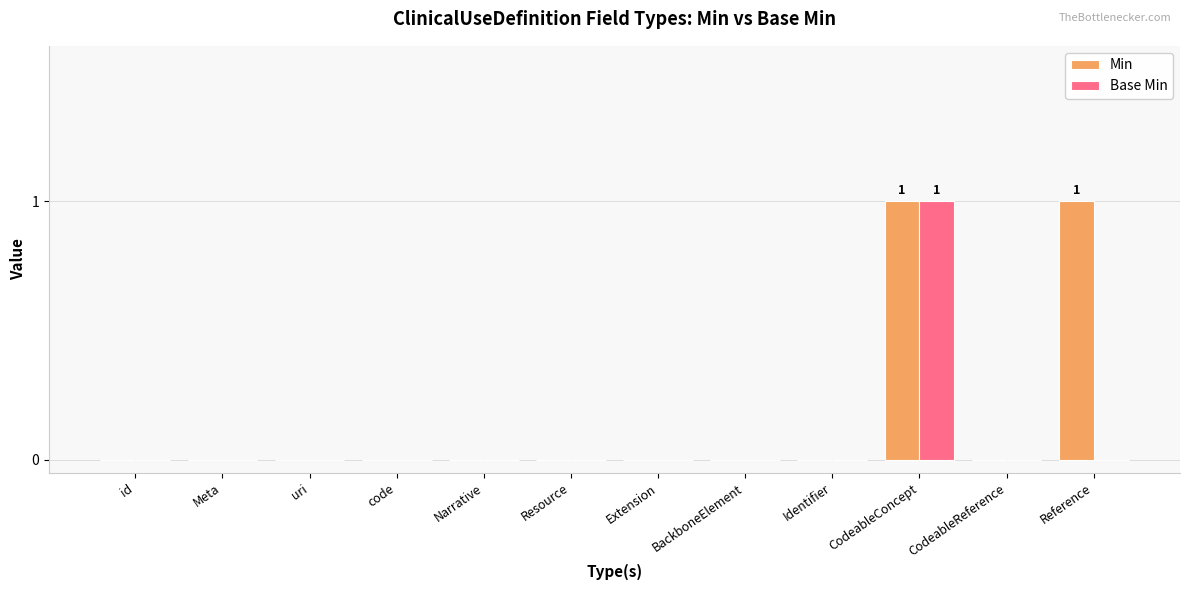

Which series has the largest total across all categories?

Min